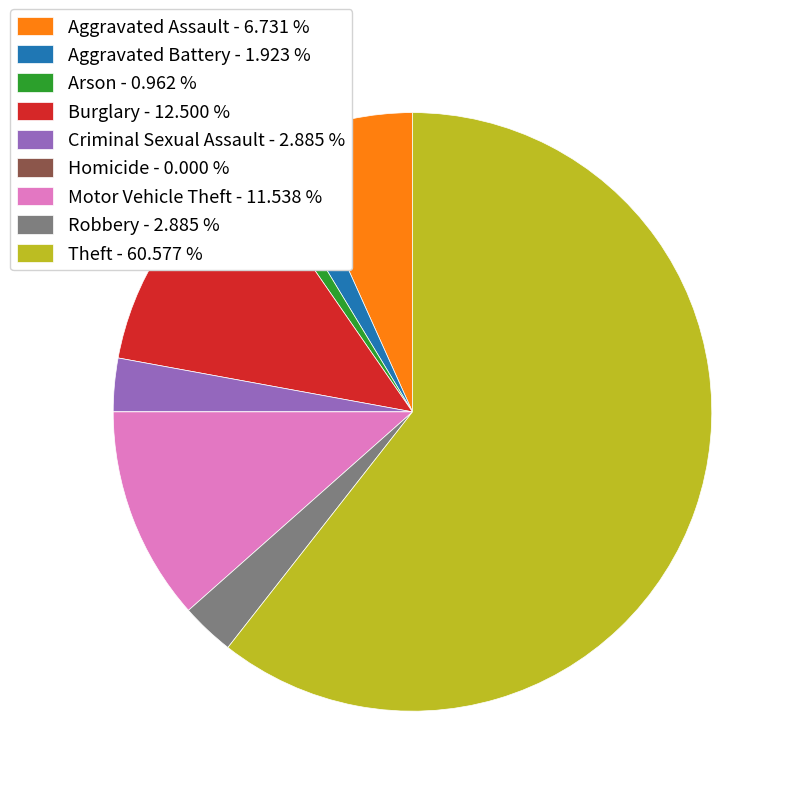

Which category accounts for the majority?

Theft